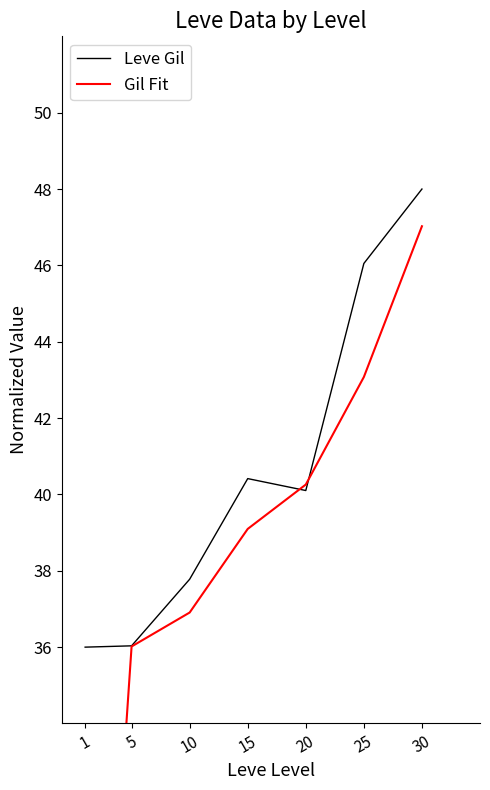

What is the sum of all Gil Fit values?

260.4